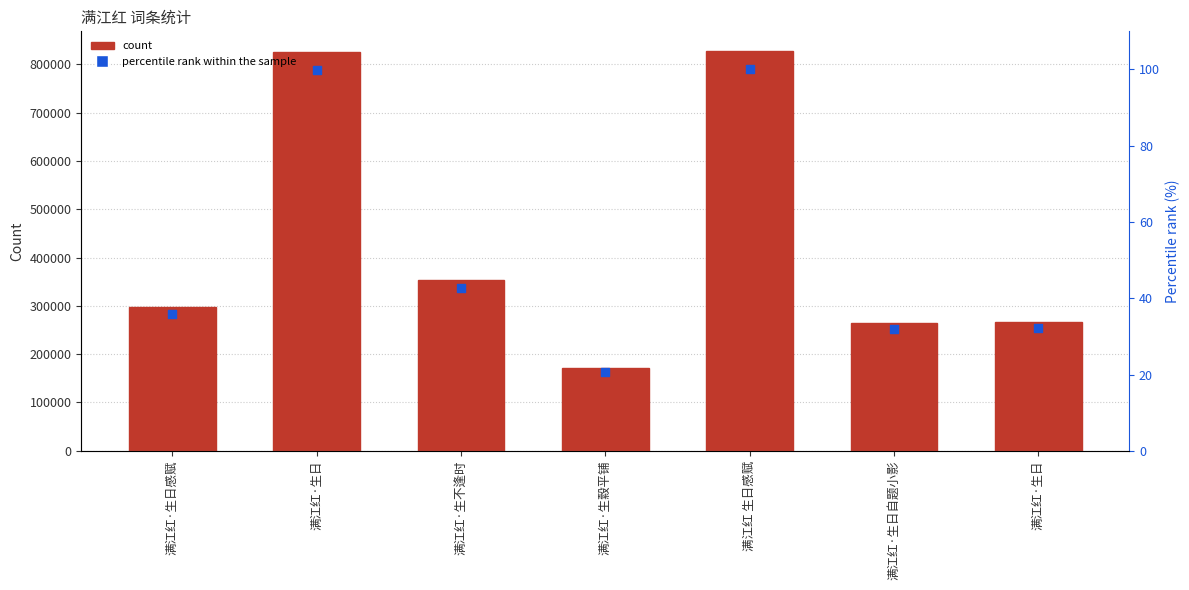

Which series contains the highest Y value?

col_0